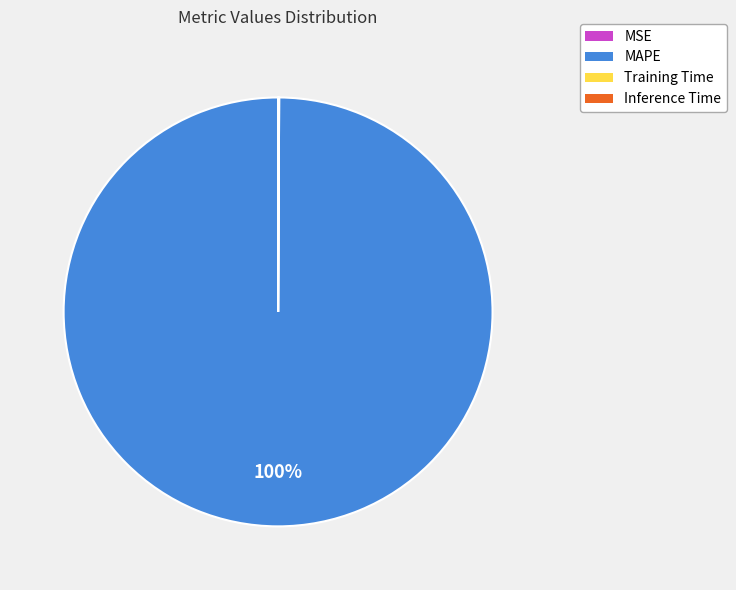

Which slice is the largest?

MAPE